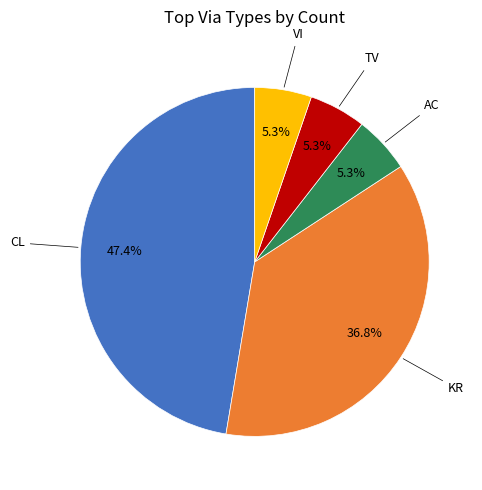

Does TV account for over 50% of the chart?

No